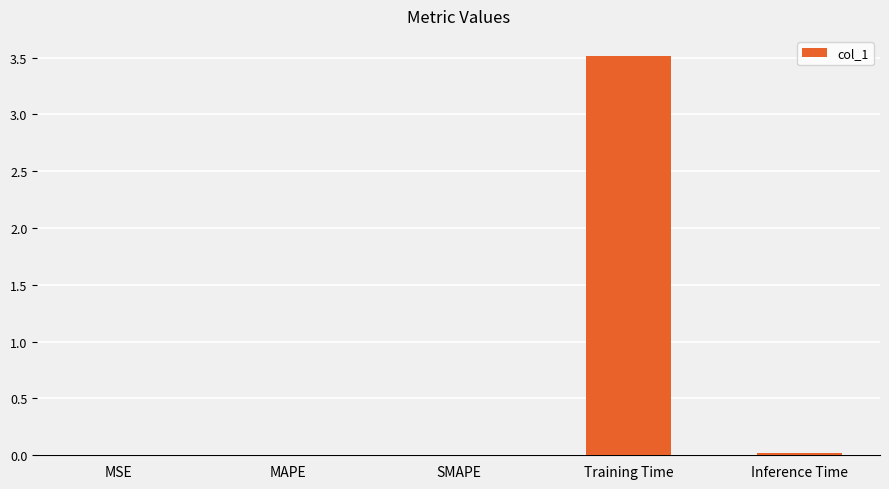

Which category has the highest value across all series?

Training Time